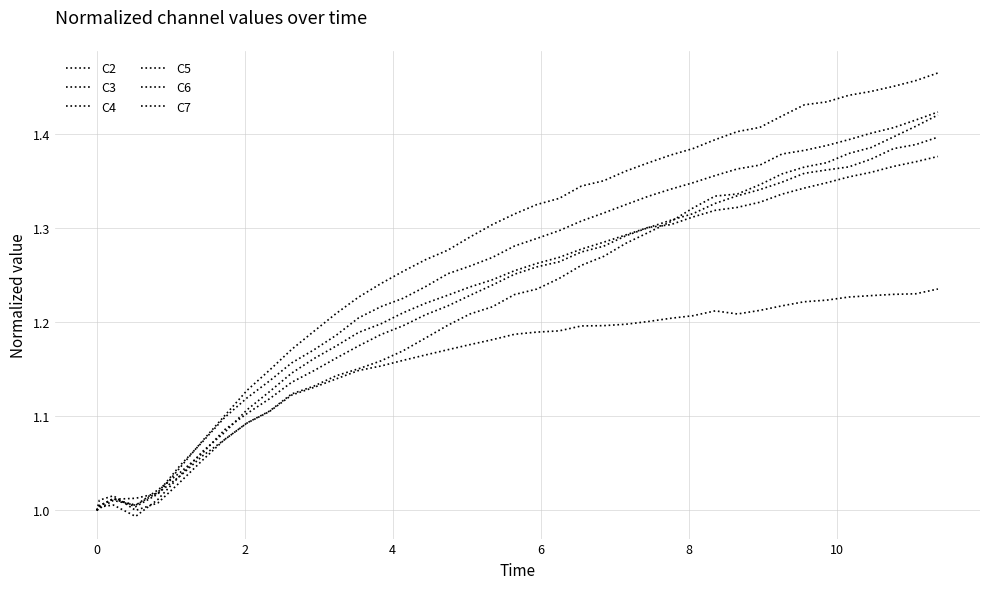

Count the number of categories in the chart.

40